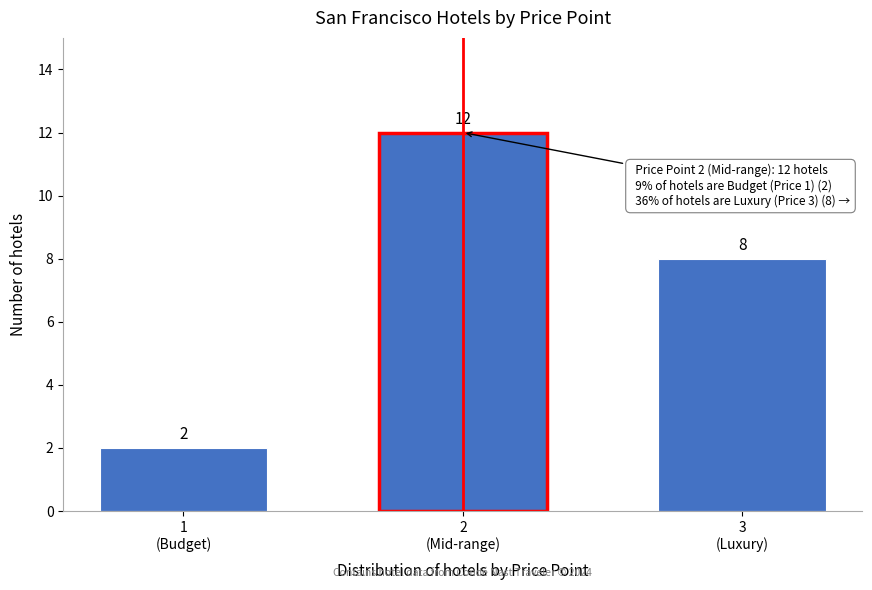

Reading left to right, list all the values displayed in this chart.

2	12	8